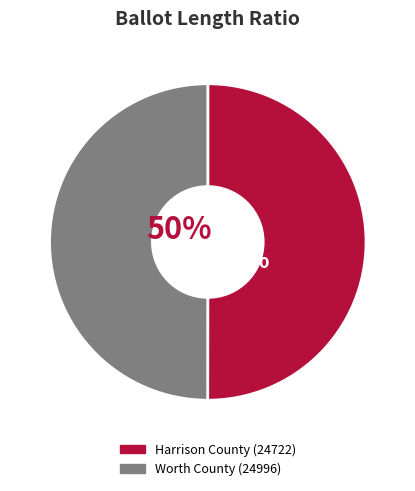

What is the ratio of the value at Worth County (24996) to the value at Harrison County (24722)?

1.0